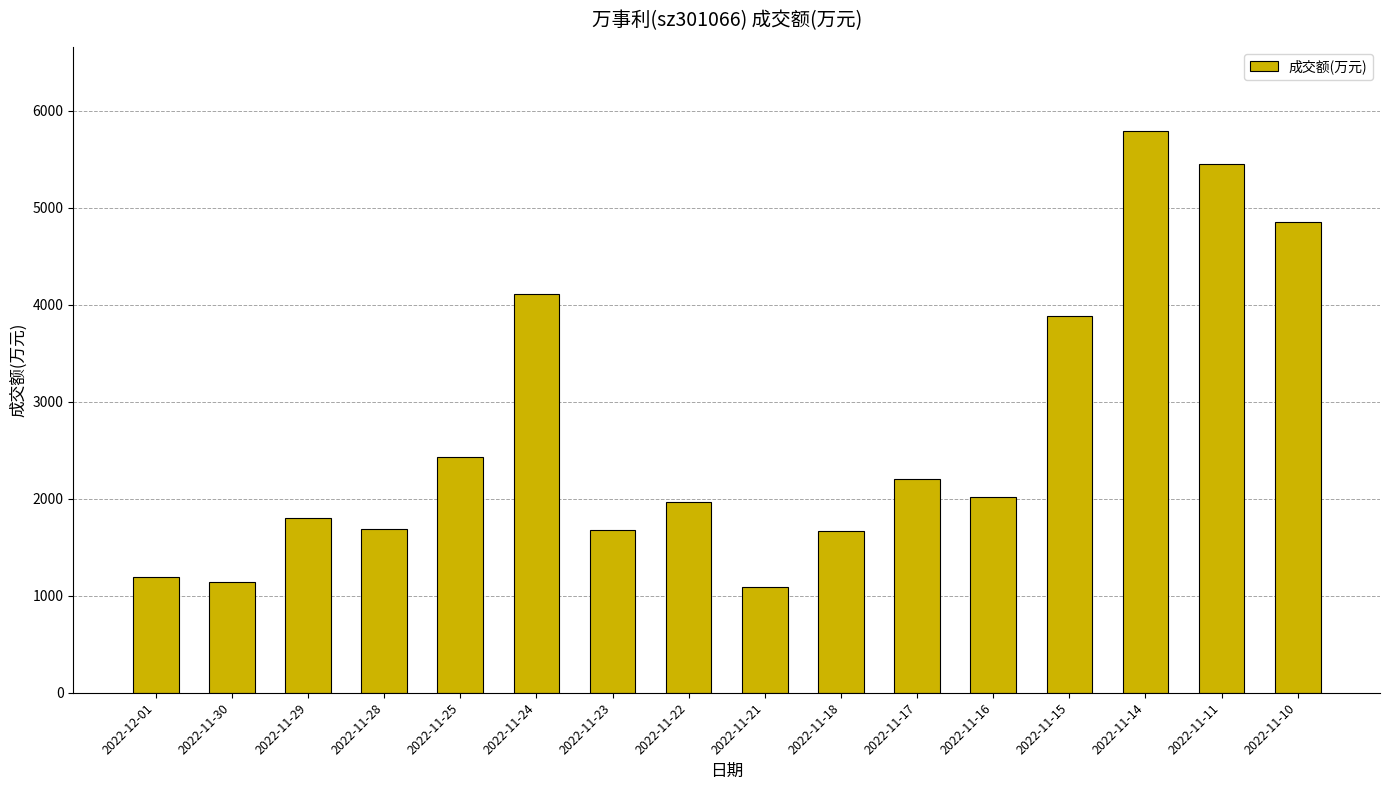

At which label is the value closest to 3437?

2022-11-15